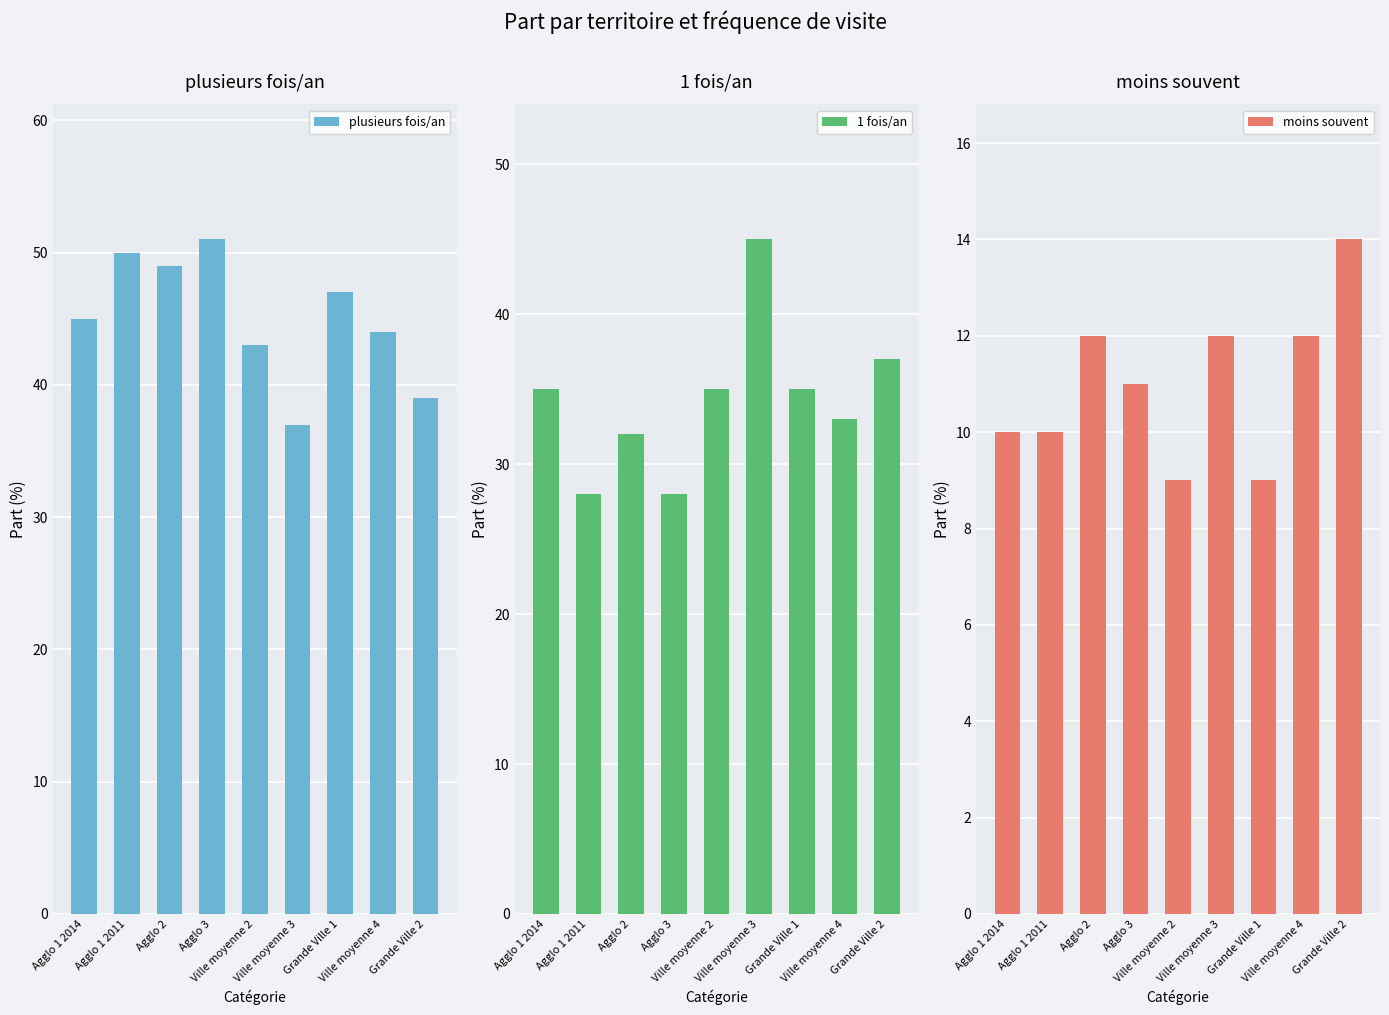

Which has a higher value, Agglo 2 or Grande Ville 1?

Agglo 2